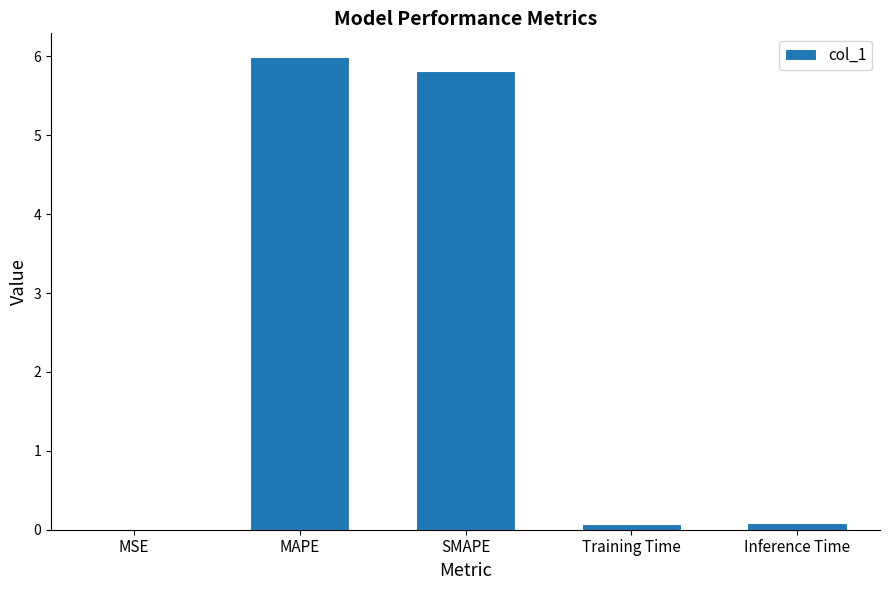

Which has a higher value, Training Time or SMAPE?

SMAPE